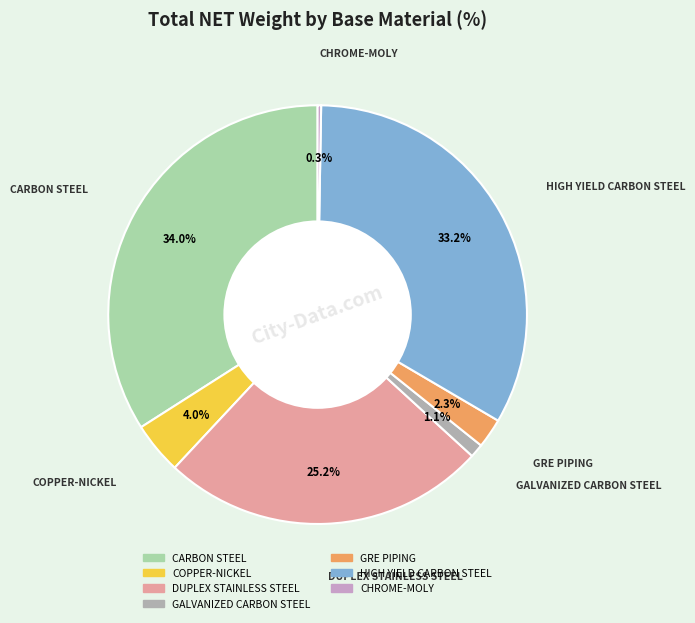

What portion of the pie excludes GALVANIZED CARBON STEEL?

98.9%